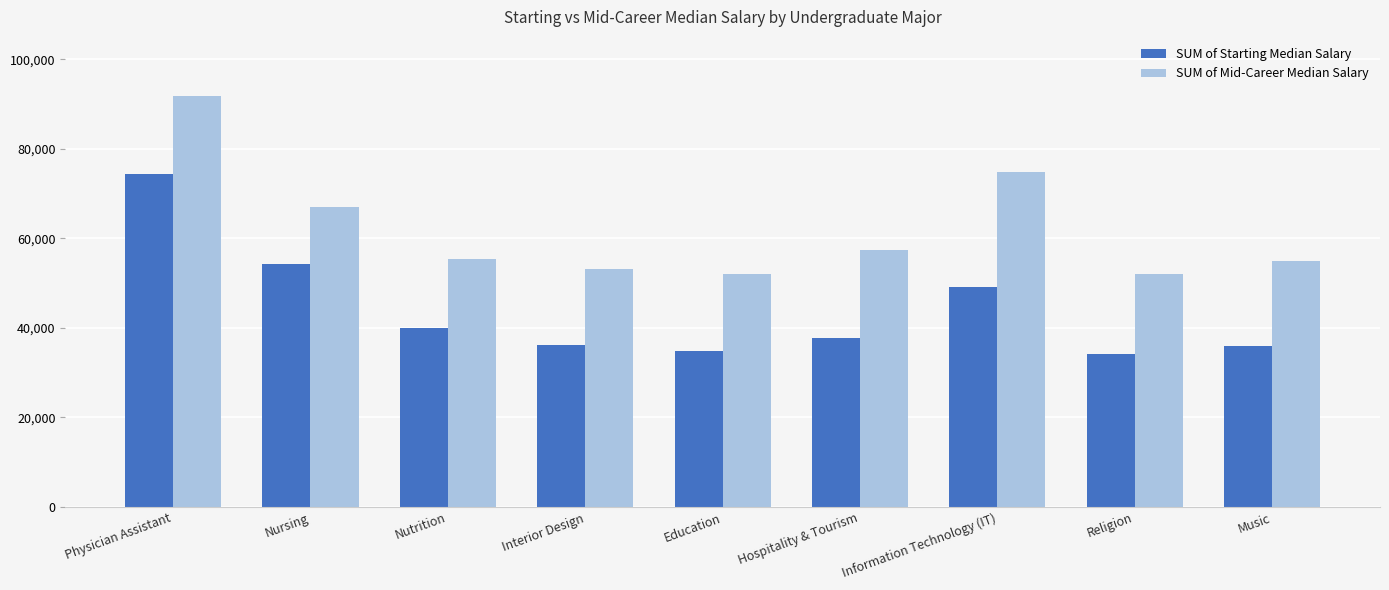

Is it true that SUM of Mid-Career Median Salary equals 74800 at Information Technology (IT)?

True